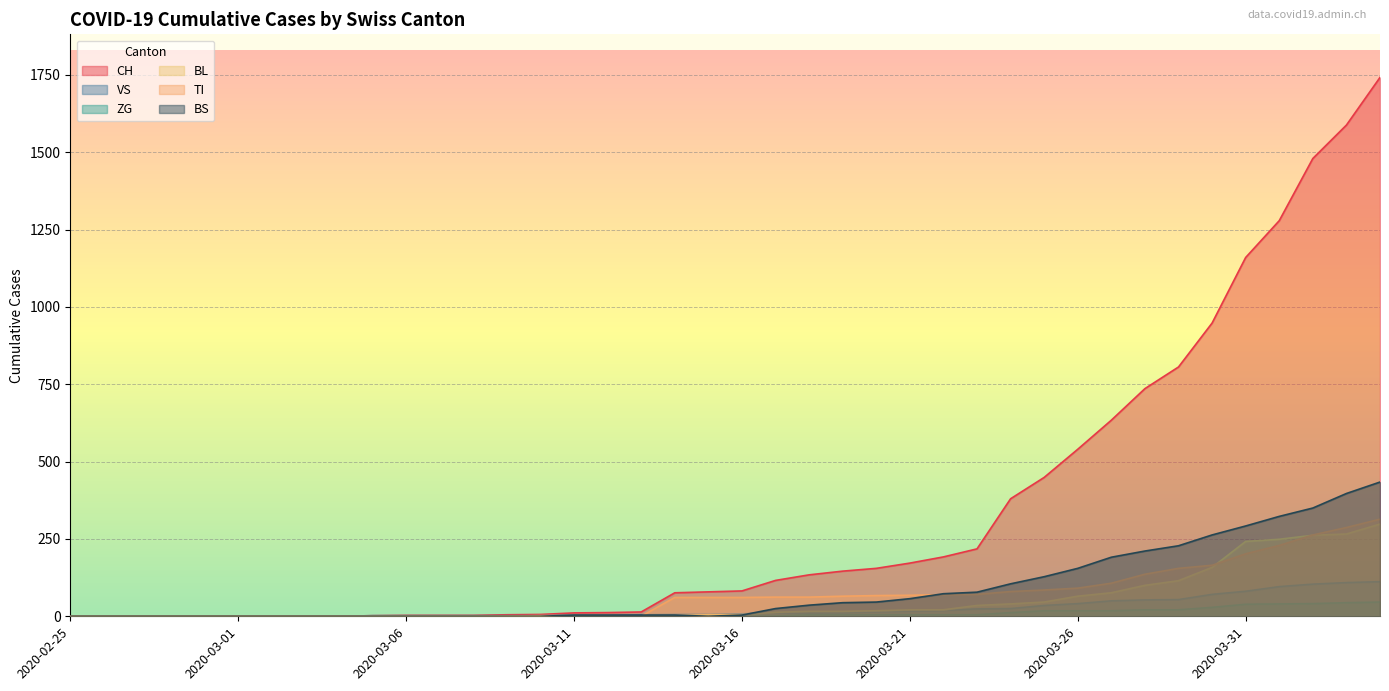

How many values in VS are above zero?

31